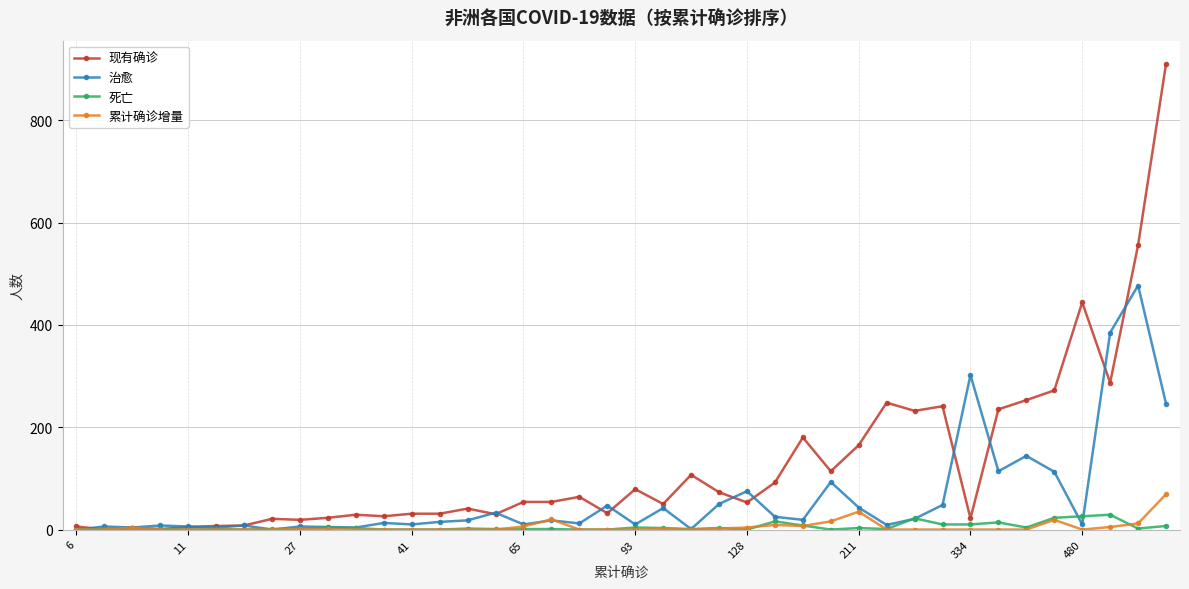

Rank the series by their maximum value, from lowest to highest.

死亡, 累计确诊增量, 治愈, 现有确诊